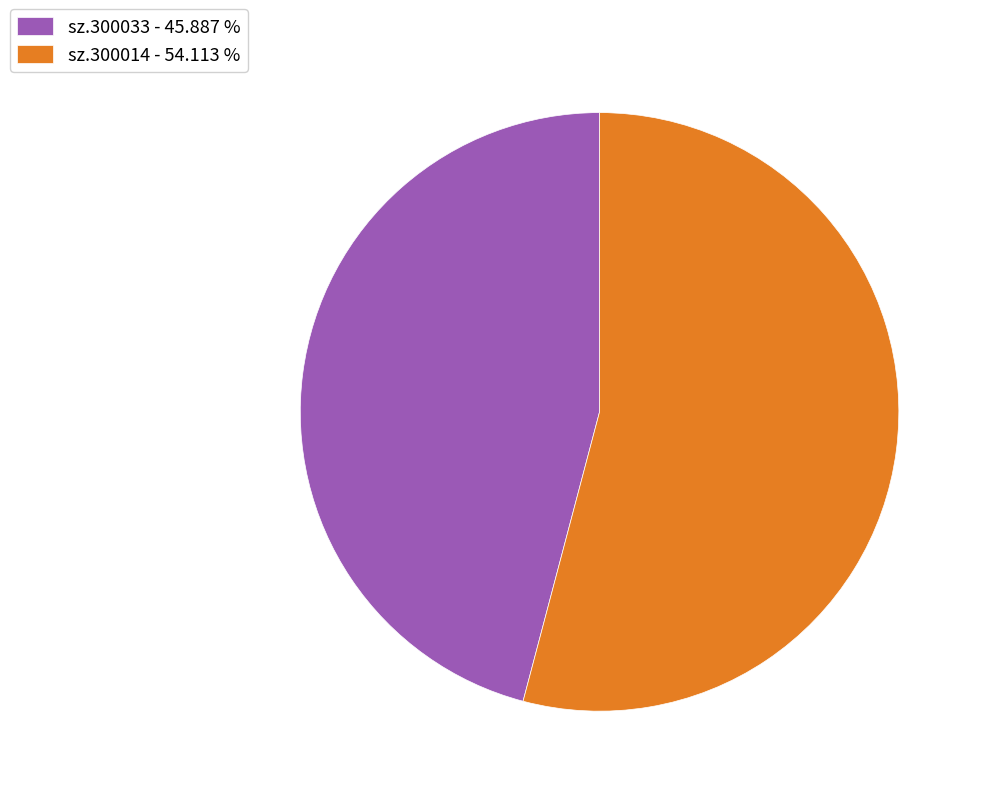

Do sz.300033 and sz.300014 together represent more than half of the pie?

Yes